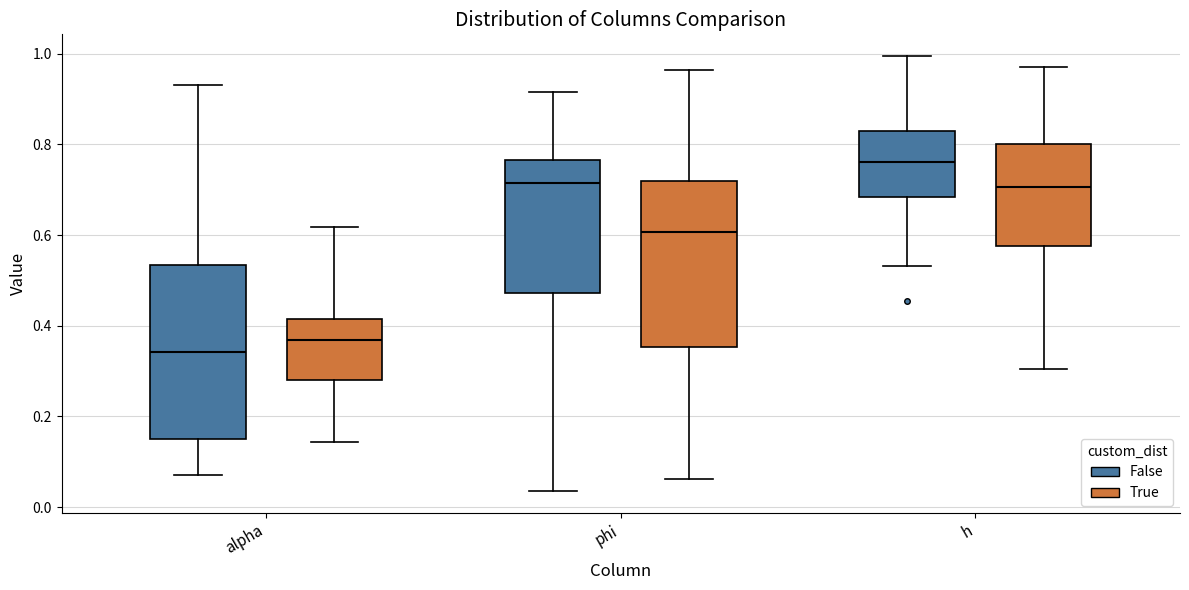

Reading left to right, read every box against the y-axis: the position of its median line, the range the box covers, and the ends of its whiskers. The values are not printed on the chart, so give them approximately, as read against the axis.

alpha (False): median 0.34, box 0.16 to 0.54, whiskers 0.08 to 0.94
alpha (True): median 0.36, box 0.28 to 0.42, whiskers 0.14 to 0.62
phi (False): median 0.72, box 0.48 to 0.76, whiskers 0.04 to 0.92
phi (True): median 0.60, box 0.36 to 0.72, whiskers 0.06 to 0.96
h (False): median 0.76, box 0.68 to 0.82, whiskers 0.54 to 1.00
h (True): median 0.70, box 0.58 to 0.80, whiskers 0.30 to 0.98